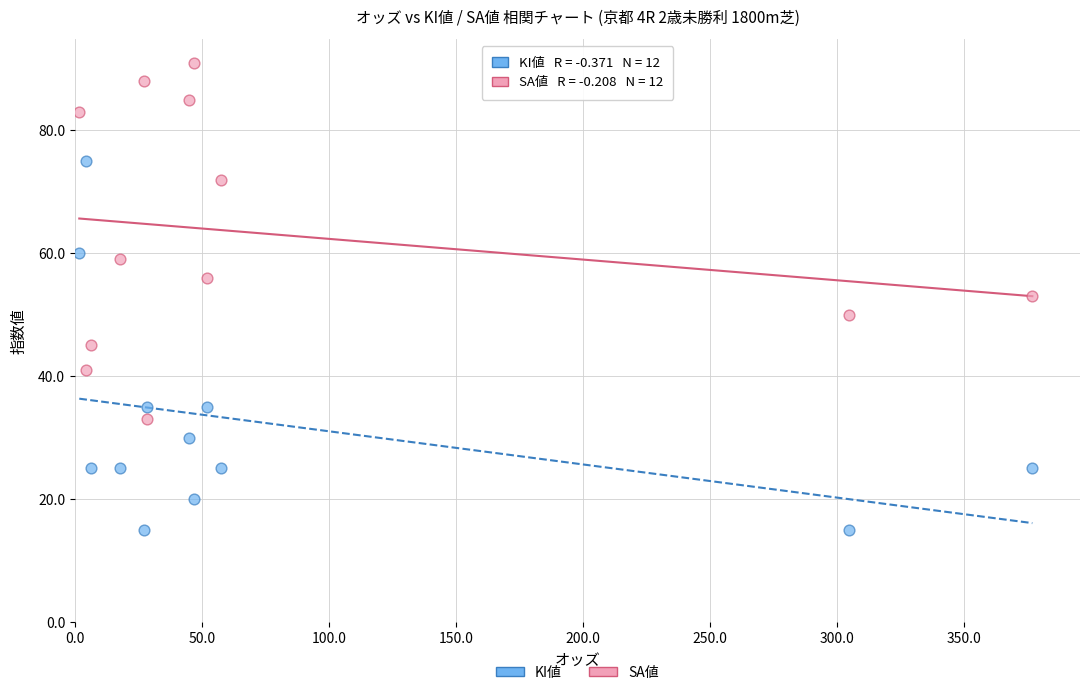

In the SA値 series, what Y value is closest to 62?

59